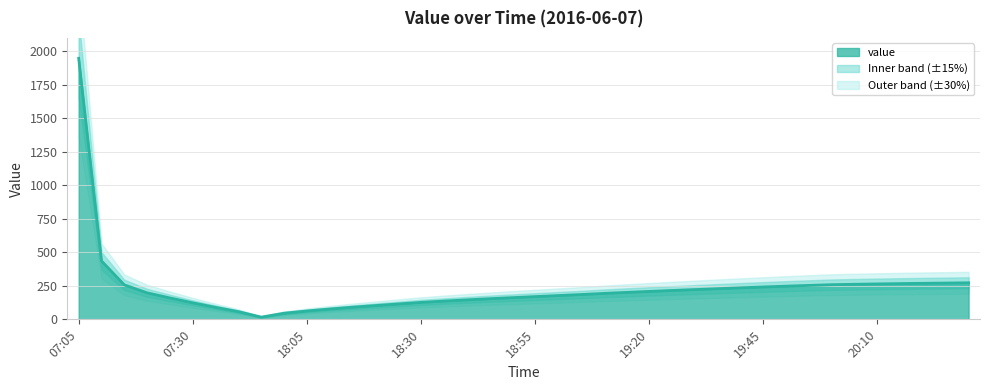

Reading left to right, list all the values displayed in this chart.

1947.8	435.9	257.1	197.9	159.7	123.2	89.5	57.7	16.6	45.8	62.5	77.1	90.5	102.8	114.8	126.5	136.3	145.4	153.8	161.8	169.7	177.4	185.0	193.5	201.2	208.4	215.4	222.2	228.9	235.3	241.6	247.7	253.3	258.6	261.7	264.4	266.8	268.9	270.8	272.7